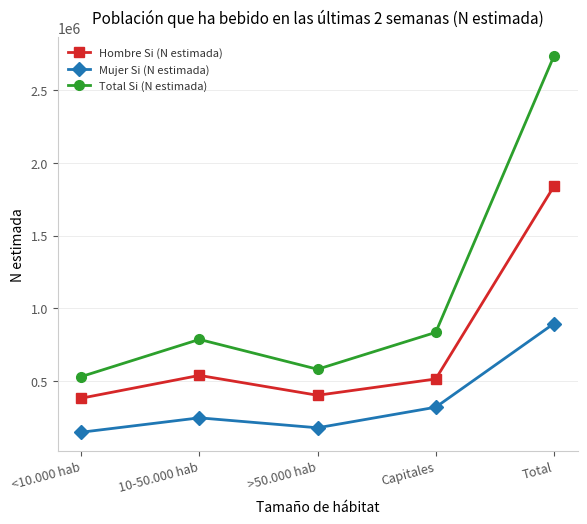

What is the total value across all series at Capitales?

1669194